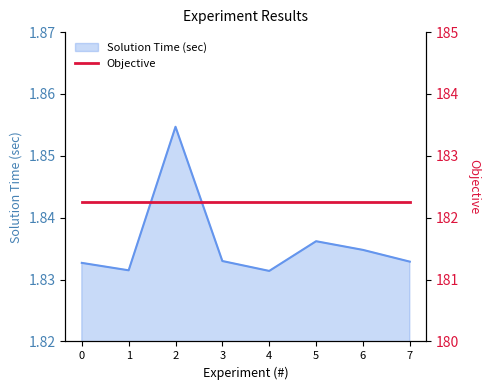

Approximately how many times larger is the value at 1 compared to 5?

1.0